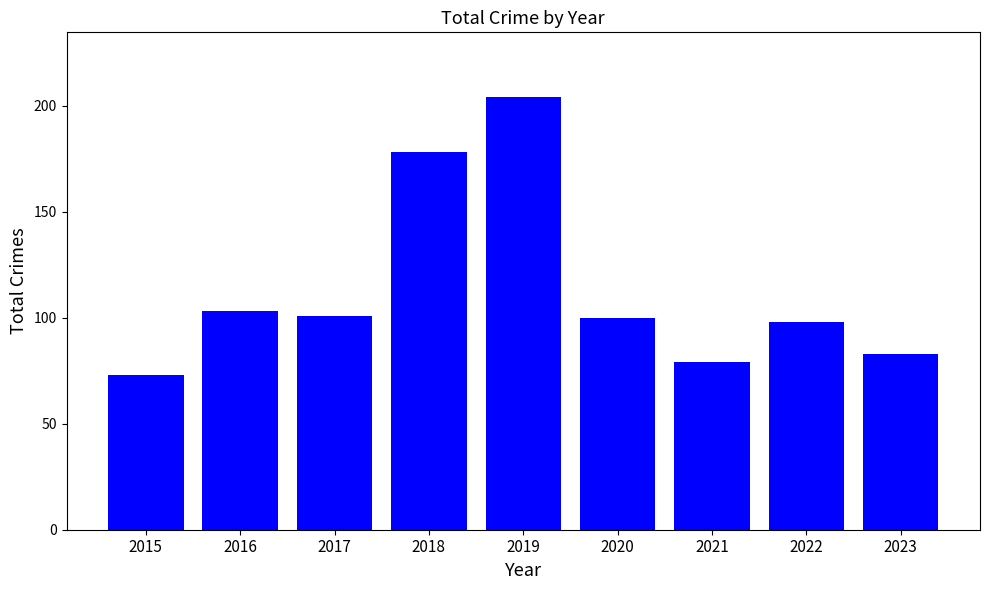

What is the difference between the second highest and minimum values?

105